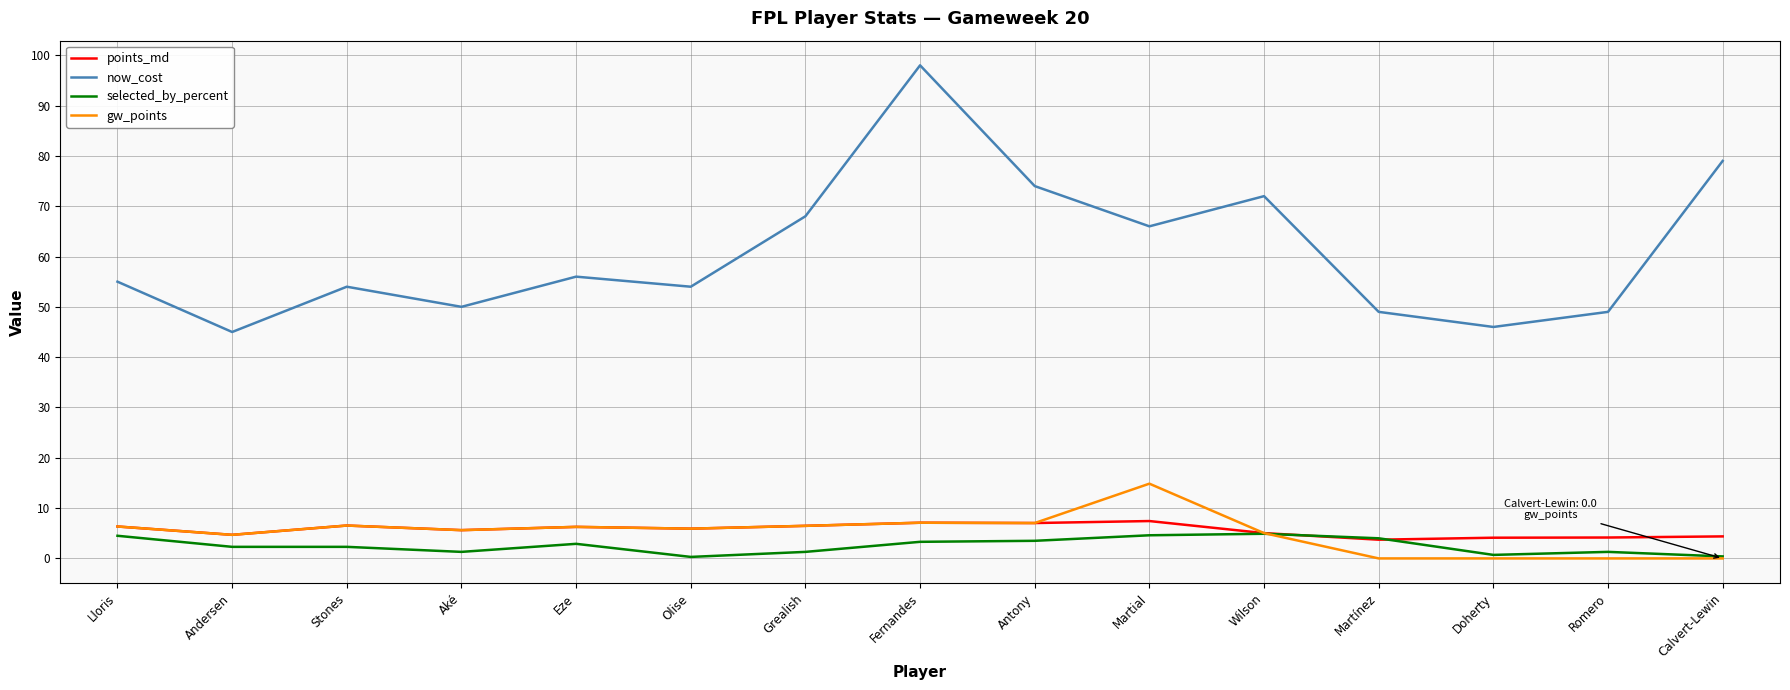

What is the difference between the highest and lowest values at Wilson?

67.1